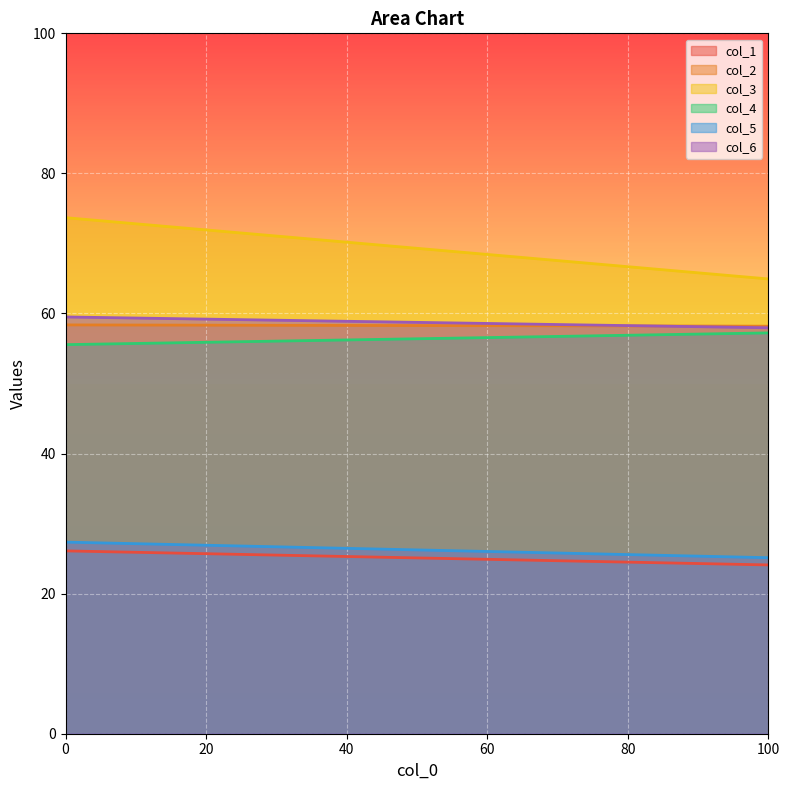

True or false: col_5 has a value of 46.2 at 0.

False